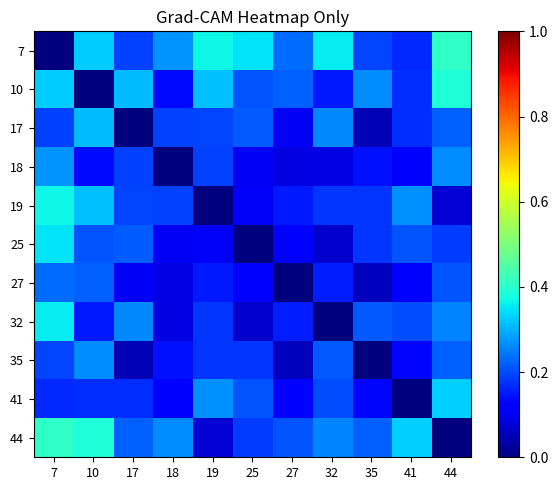

Count the number of categories in the chart.

11